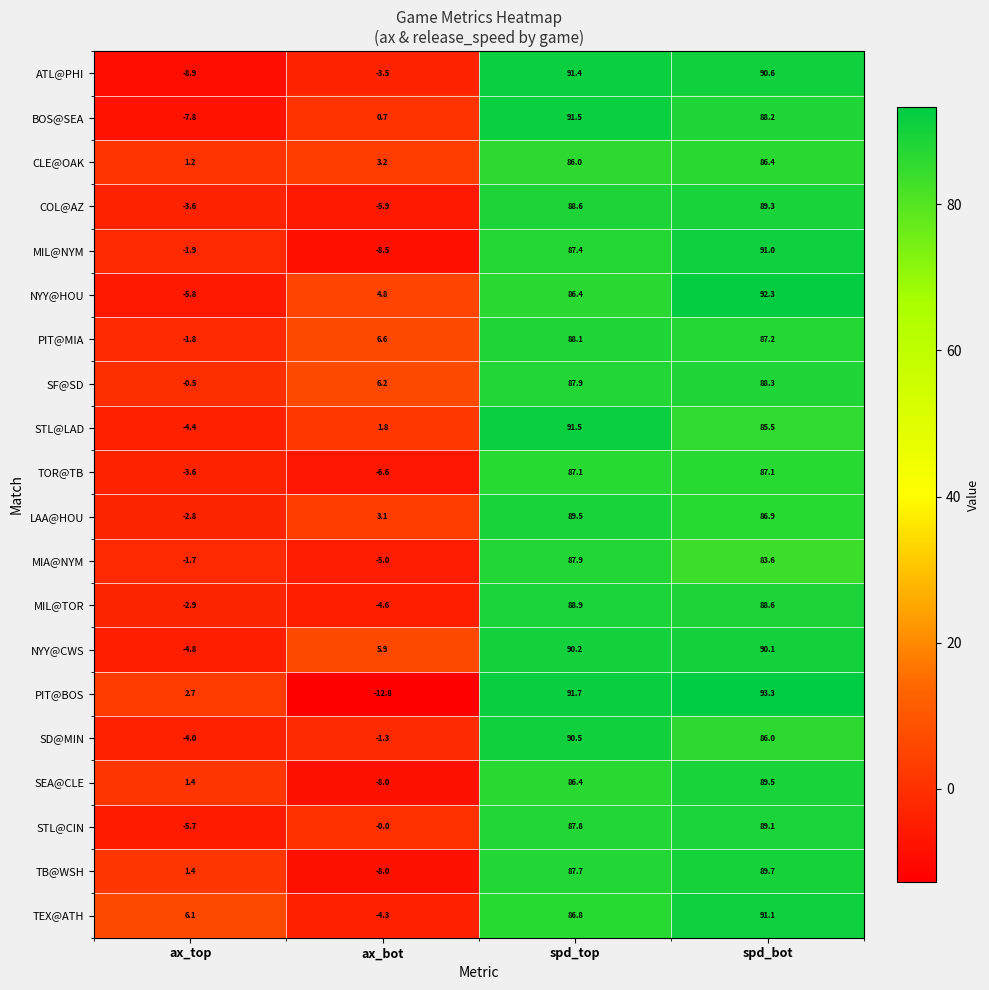

What value does the MIL@TOR series have at ax_top?

-2.9